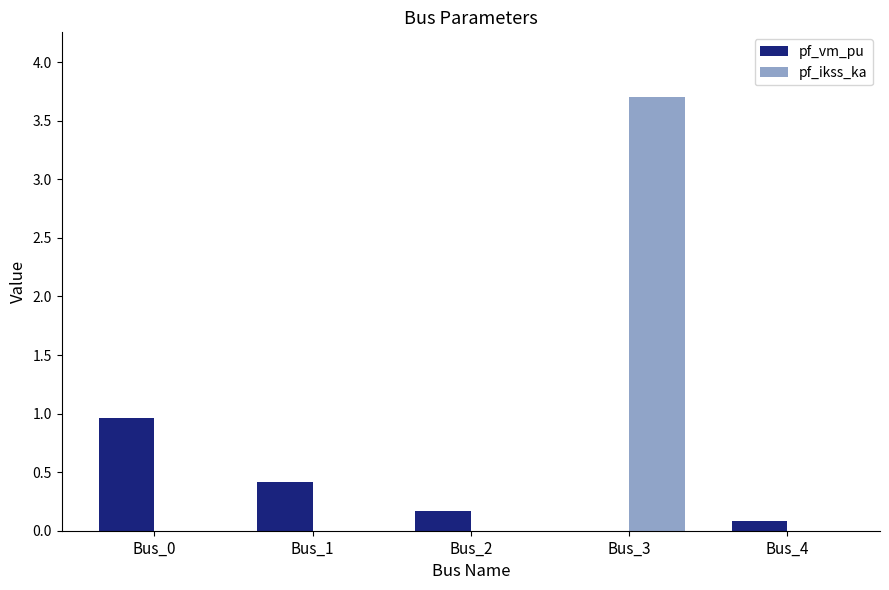

The pf_vm_pu series shows 0.6 at Bus_1. True or false?

False